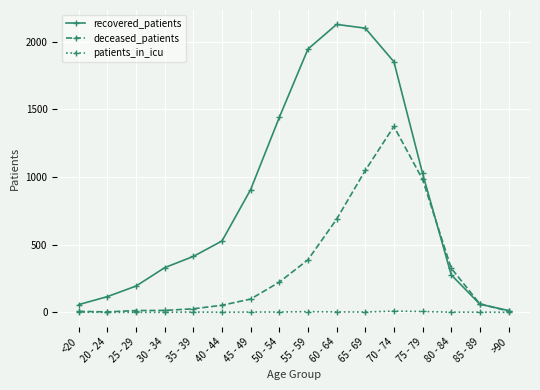

What are all the series names shown in the legend?

recovered_patients, deceased_patients, patients_in_icu